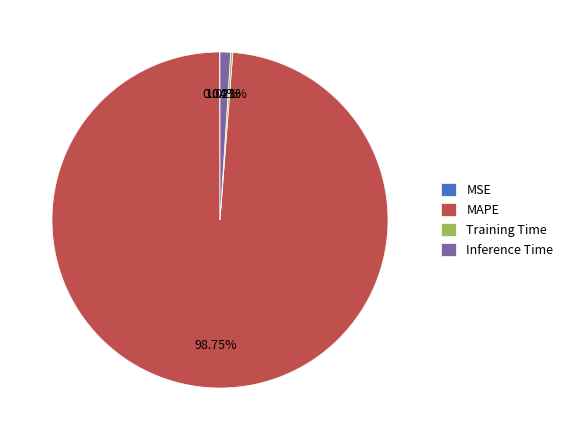

Which slice is the largest?

MAPE